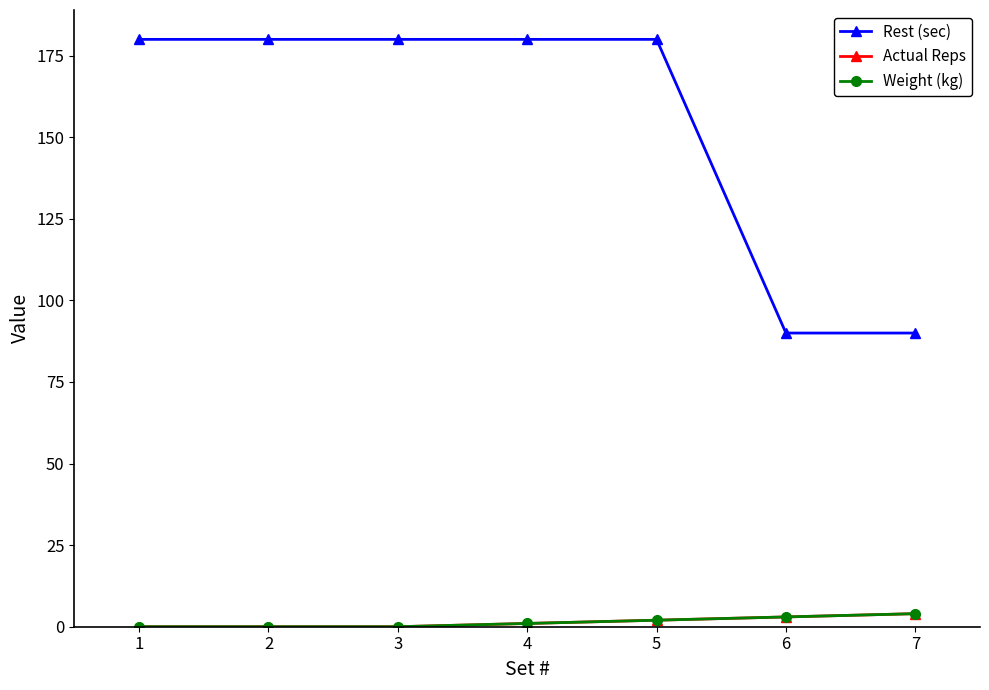

Is this an area chart (filled region under the line)?

No